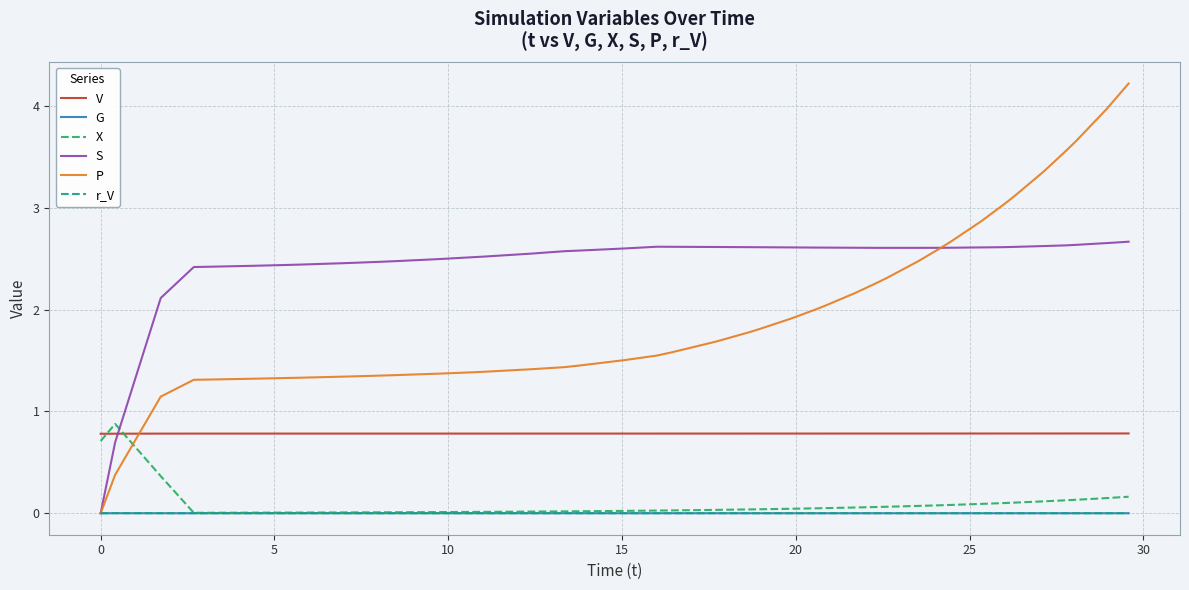

Which series has the widest spread of values?

P